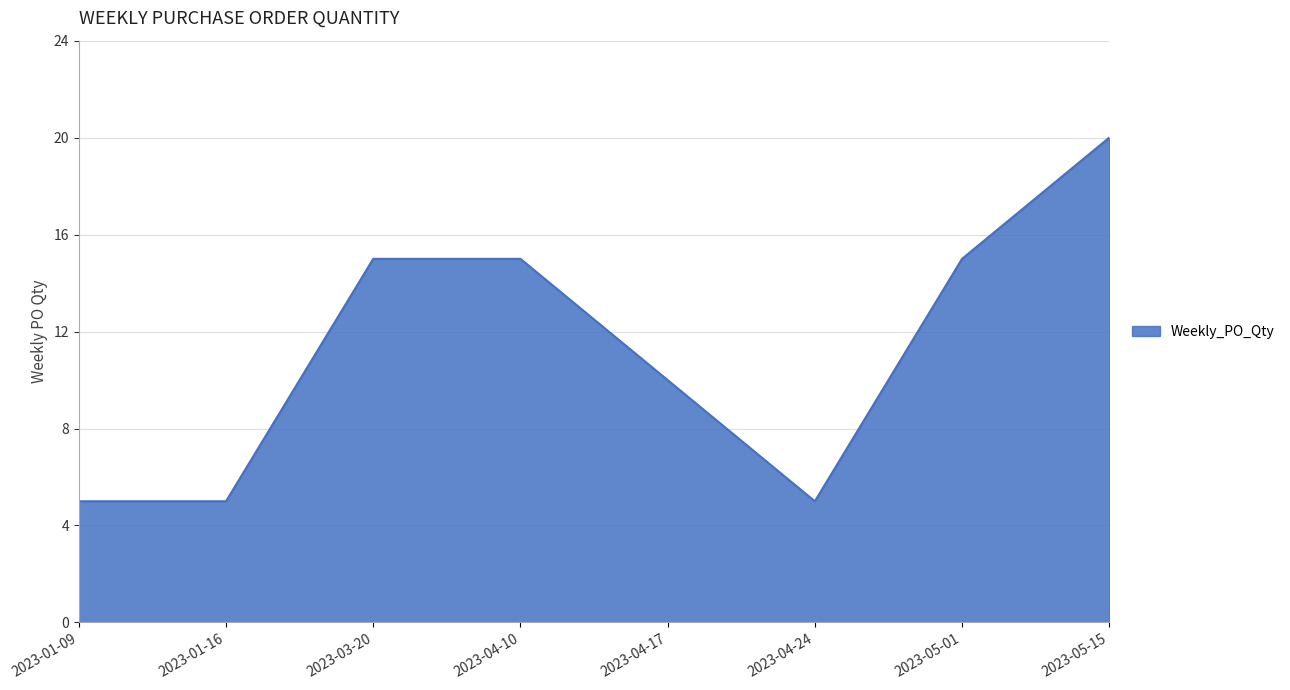

How many lines are shown in the chart?

1